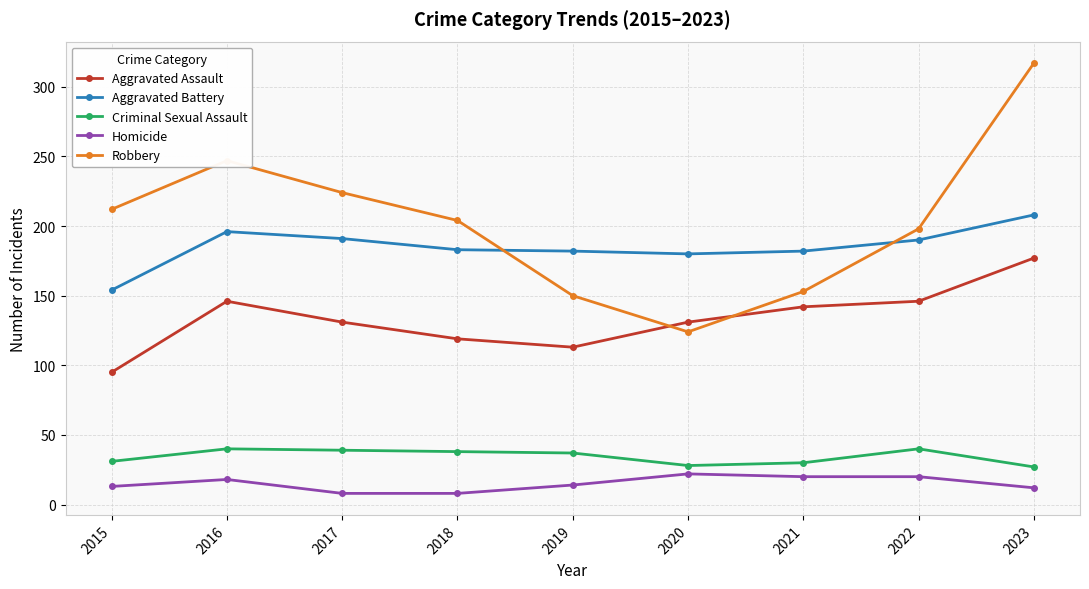

What is the value of the Aggravated Assault point at the 5th from the left?

113